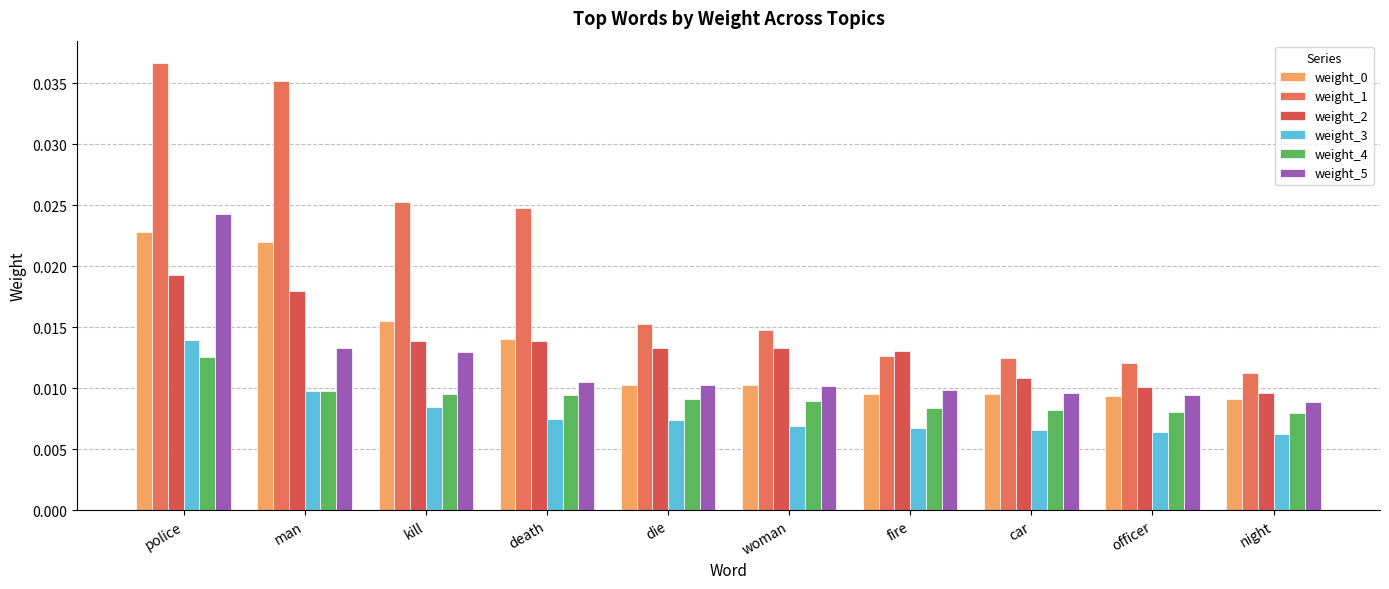

The value of weight_5 at officer is 0.0. True or false?

False